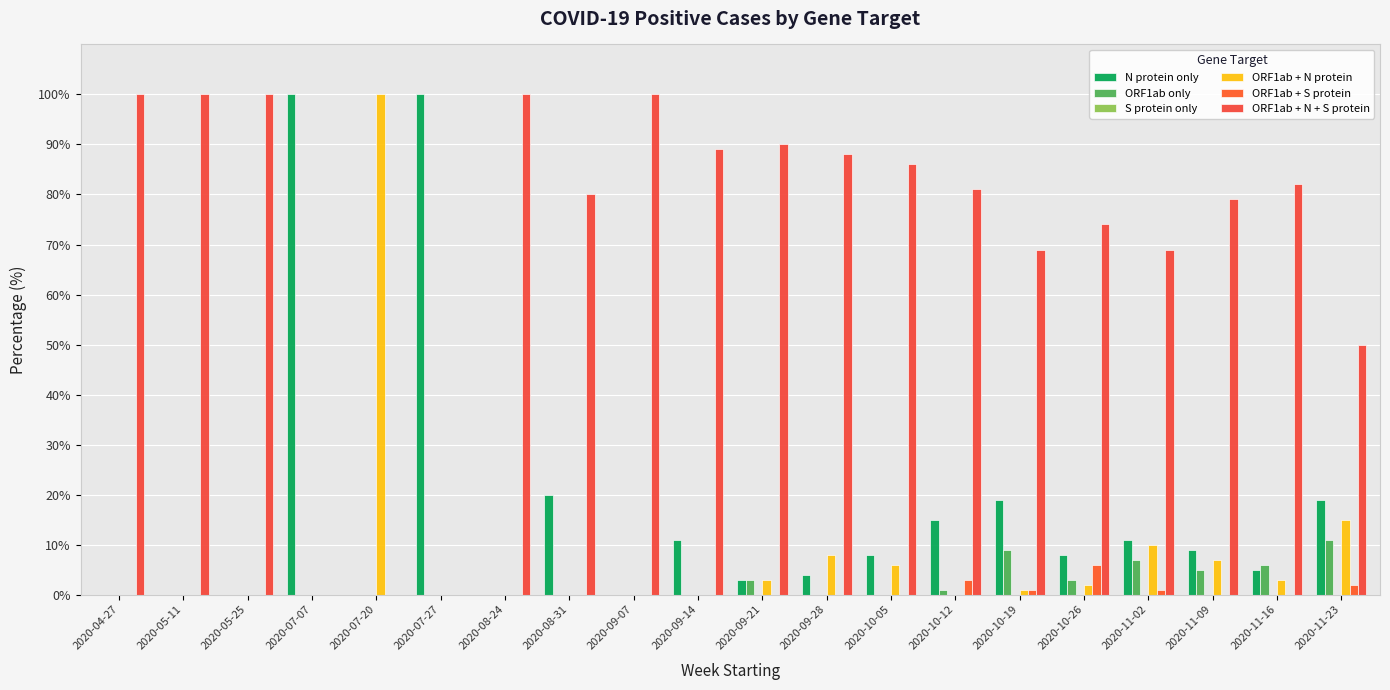

Count the number of categories in the chart.

20